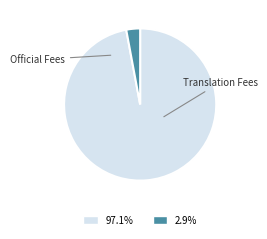

To the nearest percent, what is the difference between the largest and smallest slice percentages?

94%